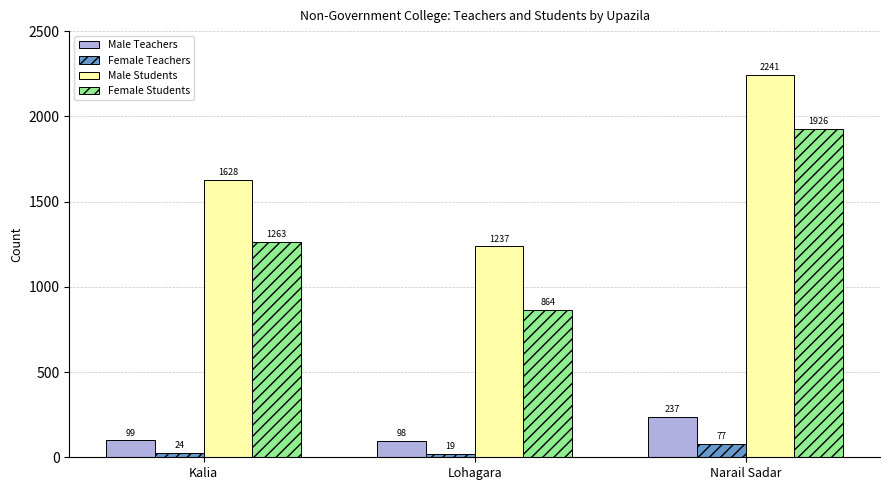

Reading left to right, transcribe all the data shown in this chart.

Male Teachers: Kalia=99	Lohagara=98	Narail Sadar=237
Female Teachers: Kalia=24	Lohagara=19	Narail Sadar=77
Male Students: Kalia=1628	Lohagara=1237	Narail Sadar=2241
Female Students: Kalia=1263	Lohagara=864	Narail Sadar=1926